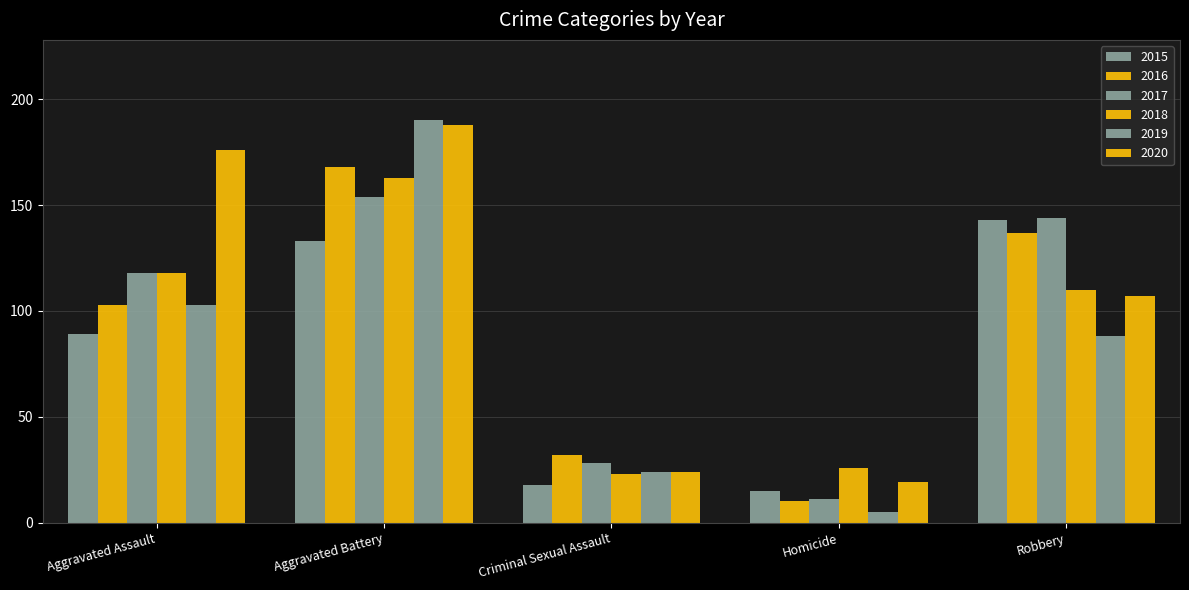

How many series are shown in this chart?

6